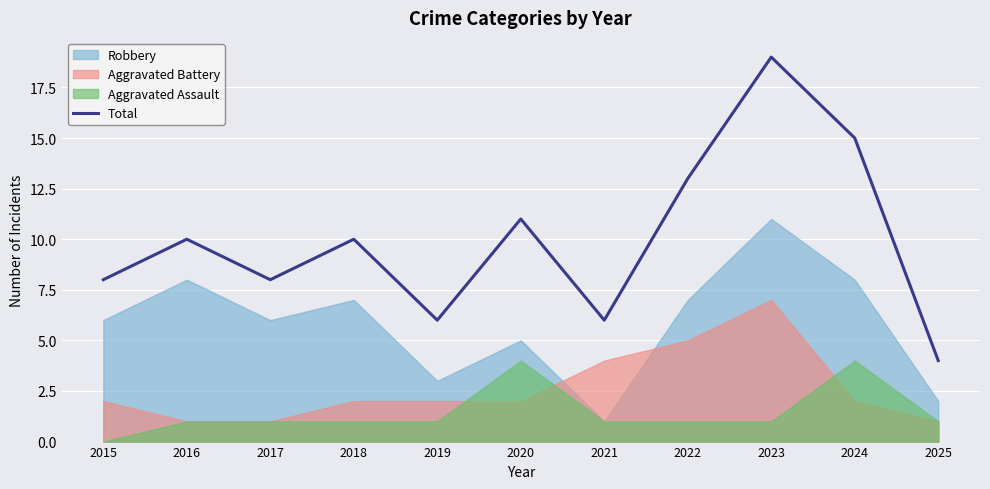

Reading left to right, extract all data points from this chart.

2015=8	2016=10	2017=8	2018=10	2019=6	2020=11	2021=6	2022=13	2023=19	2024=15	2025=4